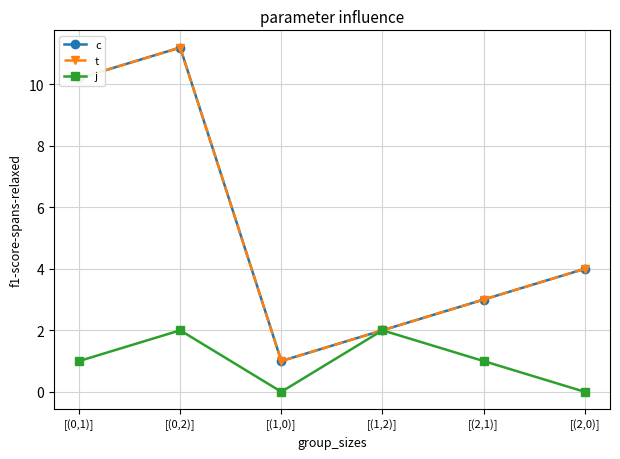

At which category does t reach its first local peak?

[(0,2)]